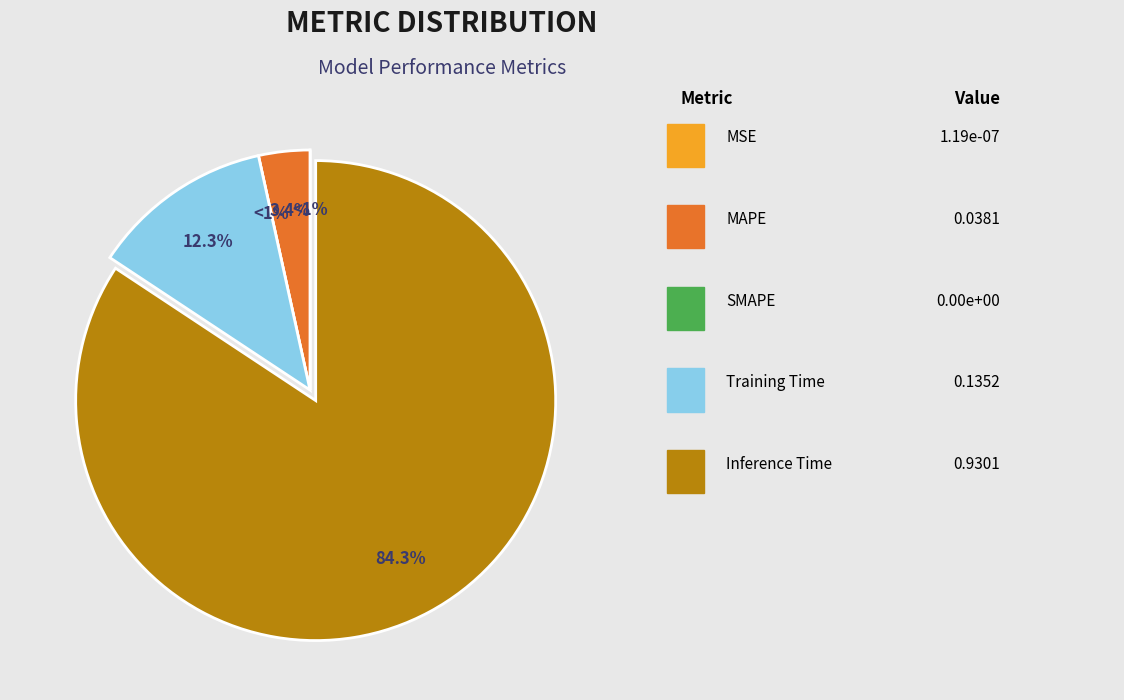

Which has a higher value, Inference Time or SMAPE?

Inference Time